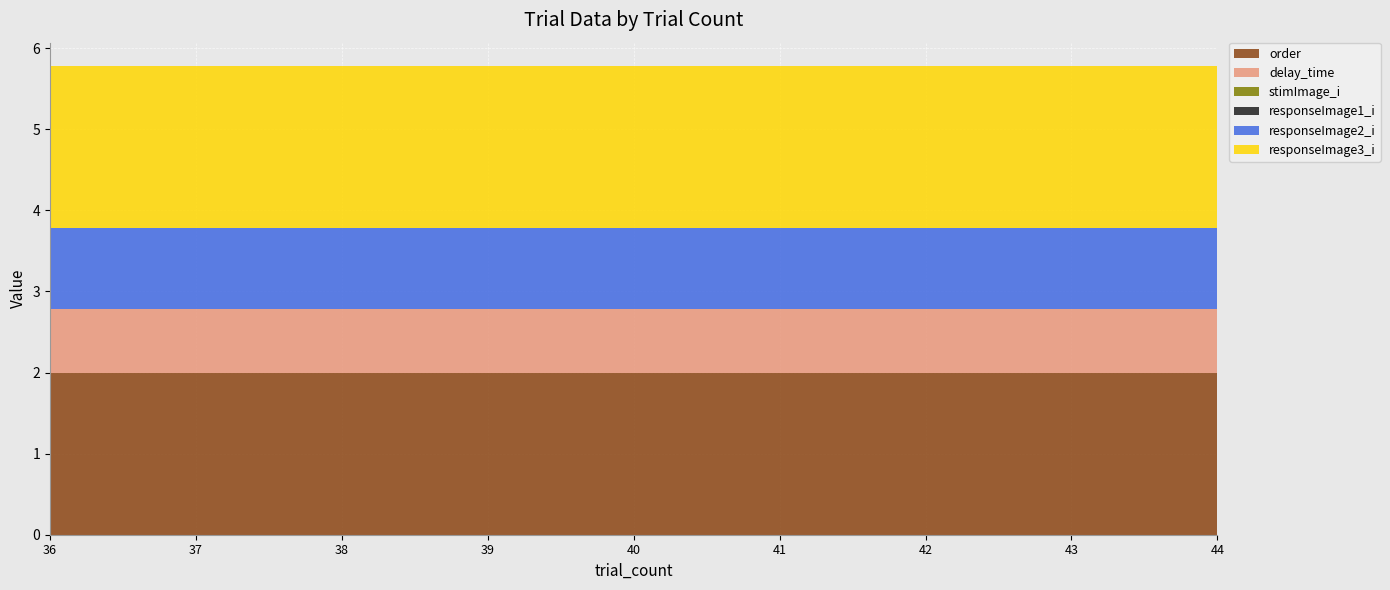

Reading left to right, what are all the values shown in this chart?

order: 36=2.0	37=2.0	38=2.0	39=2.0	40=2.0	41=2.0	42=2.0	43=2.0	44=2.0
delay_time: 36=0.8	37=0.8	38=0.8	39=0.8	40=0.8	41=0.8	42=0.8	43=0.8	44=0.8
stimImage_i: 36=0.0	37=0.0	38=0.0	39=0.0	40=0.0	41=0.0	42=0.0	43=0.0	44=0.0
responseImage1_i: 36=0.0	37=0.0	38=0.0	39=0.0	40=0.0	41=0.0	42=0.0	43=0.0	44=0.0
responseImage2_i: 36=1.0	37=1.0	38=1.0	39=1.0	40=1.0	41=1.0	42=1.0	43=1.0	44=1.0
responseImage3_i: 36=2.0	37=2.0	38=2.0	39=2.0	40=2.0	41=2.0	42=2.0	43=2.0	44=2.0